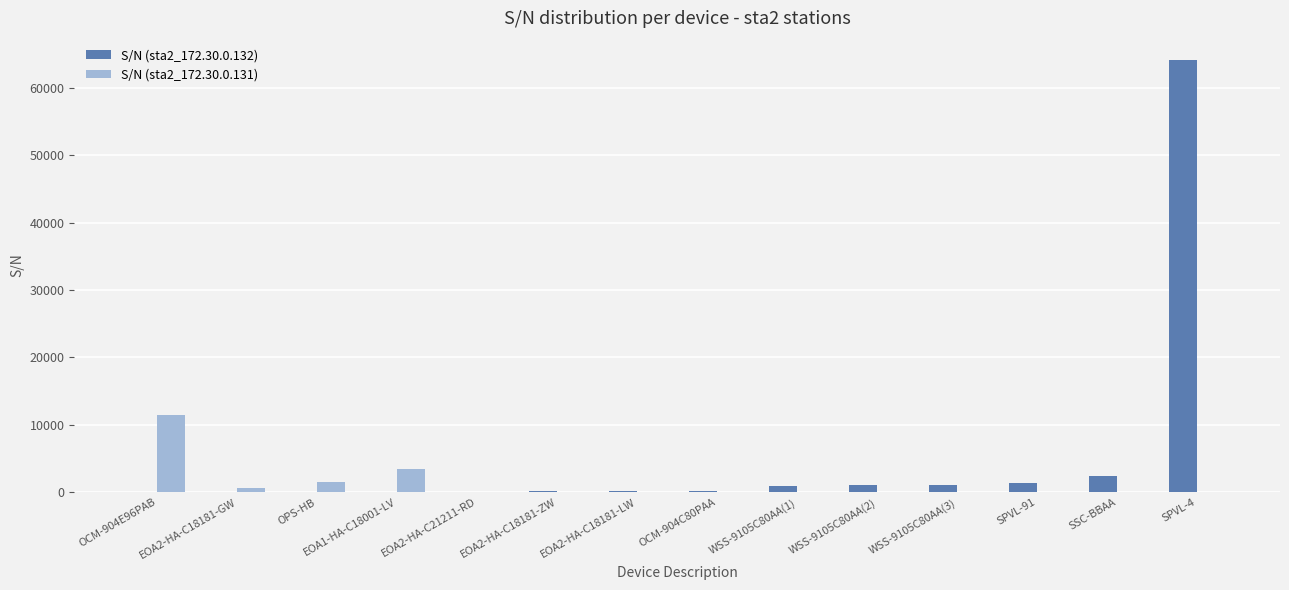

What is the total value across all series at EOA2-HA-C18181-GW?

700